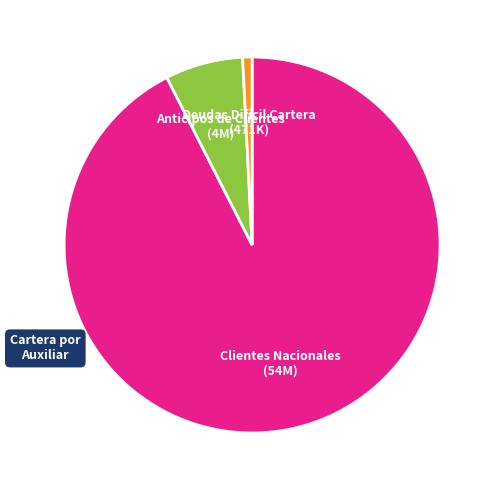

Is there a majority slice in this chart?

Yes